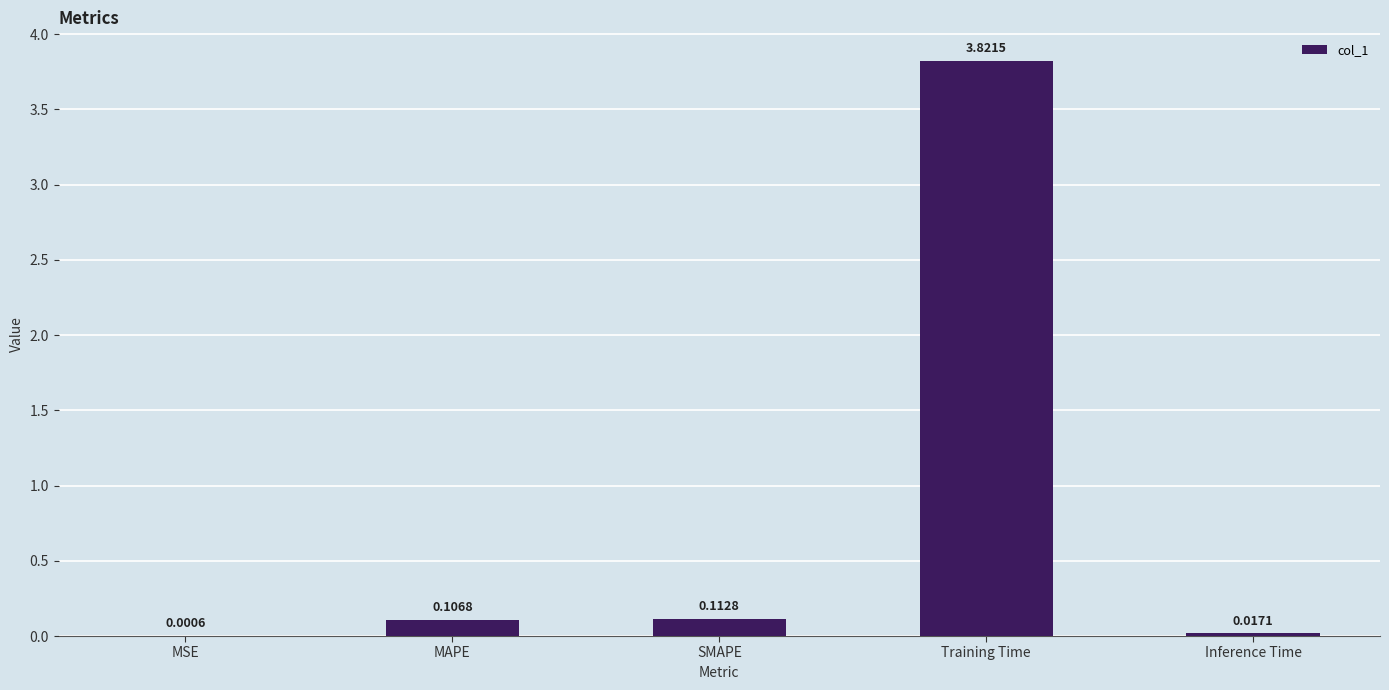

What is the change in value from Training Time to Inference Time?

-3.8